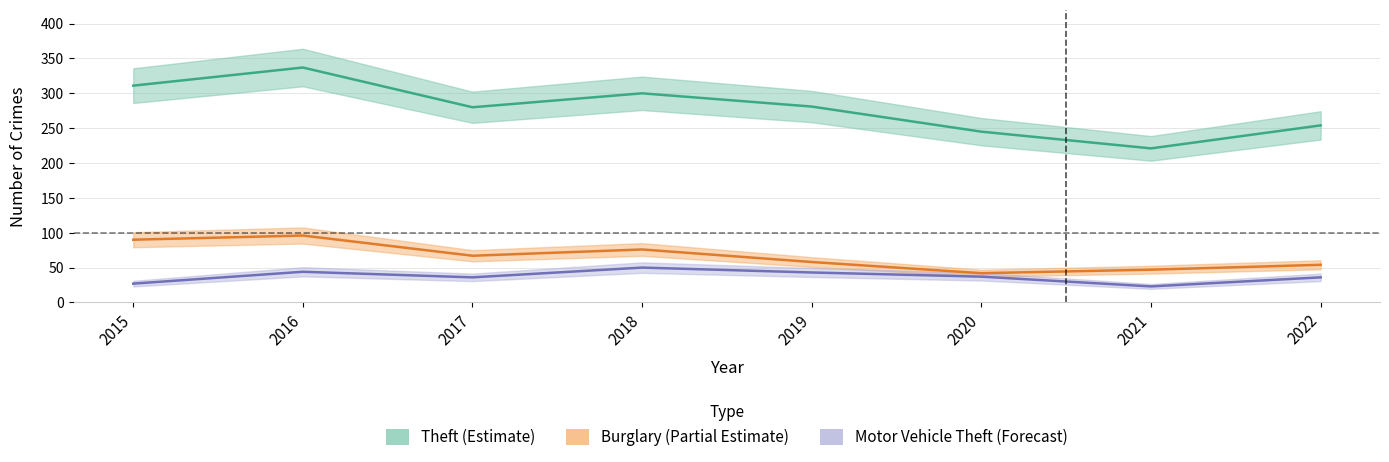

What is the approximate value of Theft (Estimate) at 2016, to the nearest 5?

335